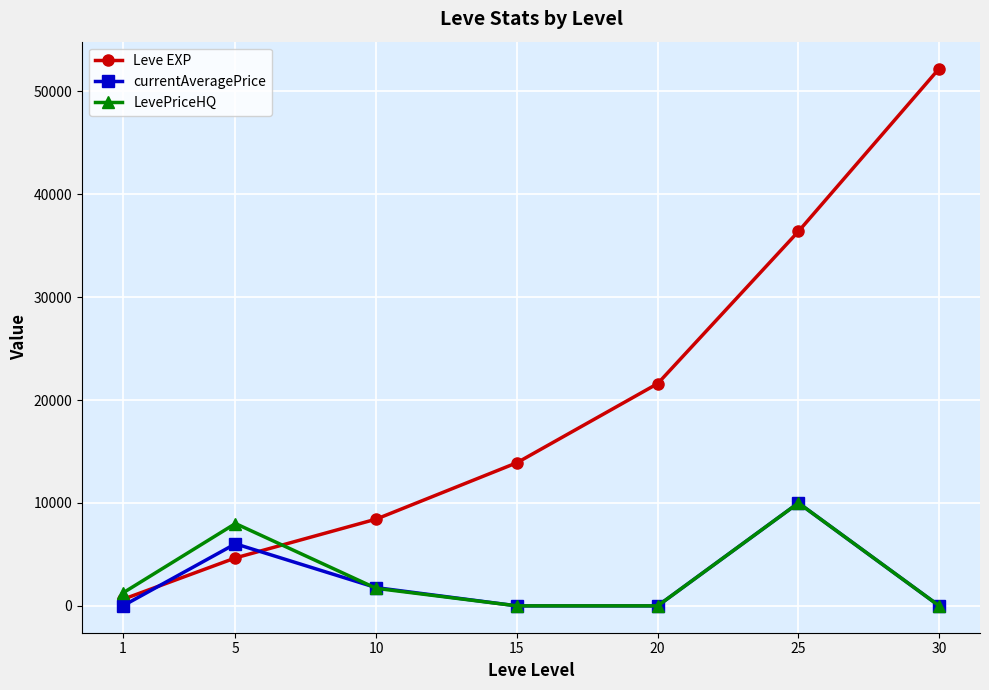

At how many categories does at least one series exceed 49454?

1